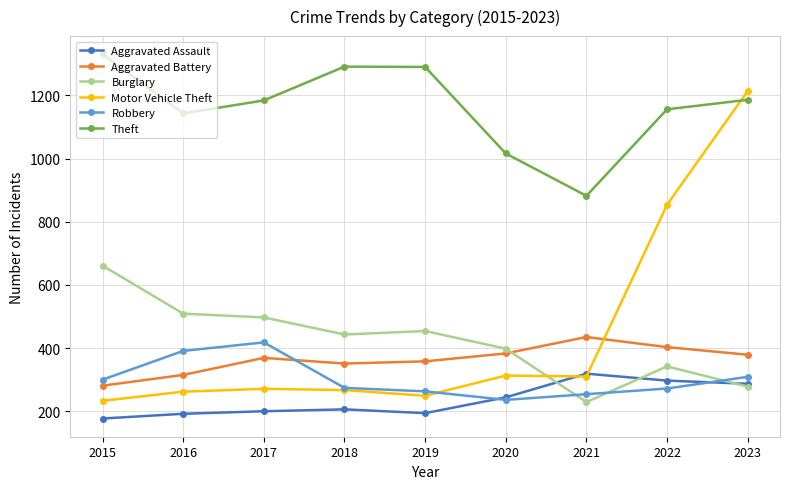

At which category does the chart reach its peak across all series?

2015